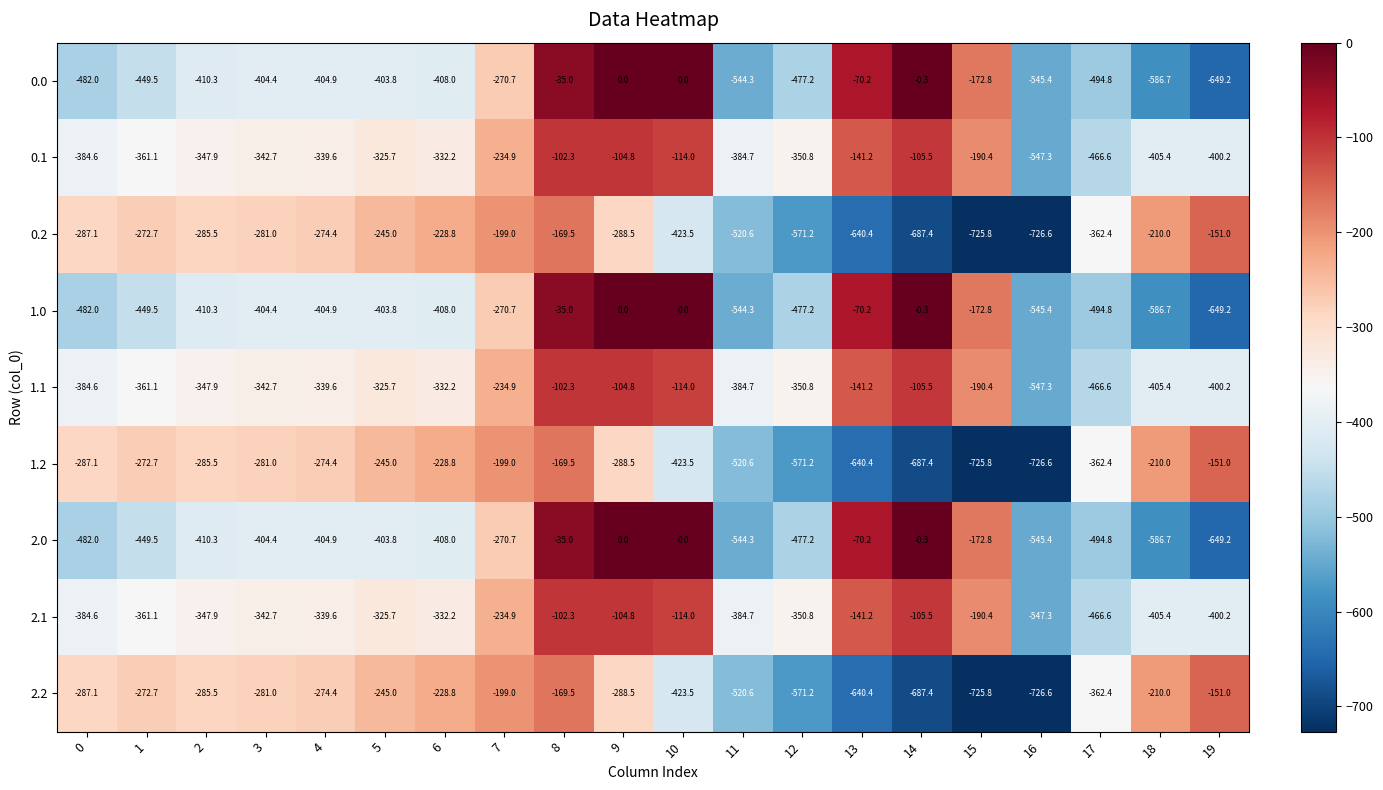

The 0.2 series shows -362.4 at 17. True or false?

True